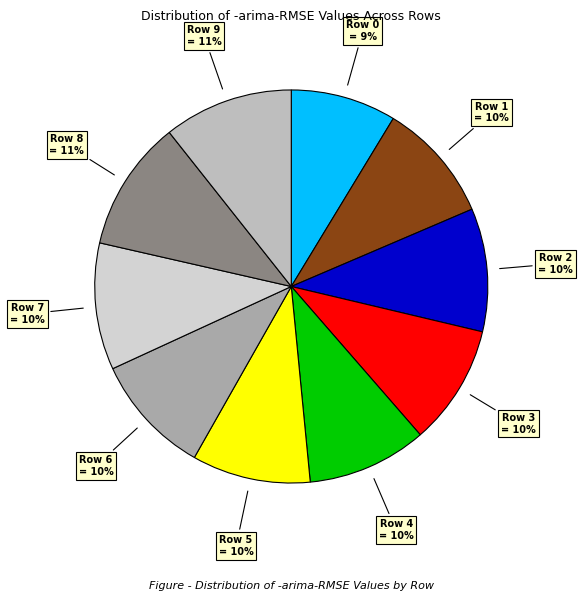

Which category has the smallest portion of the pie?

Row 0